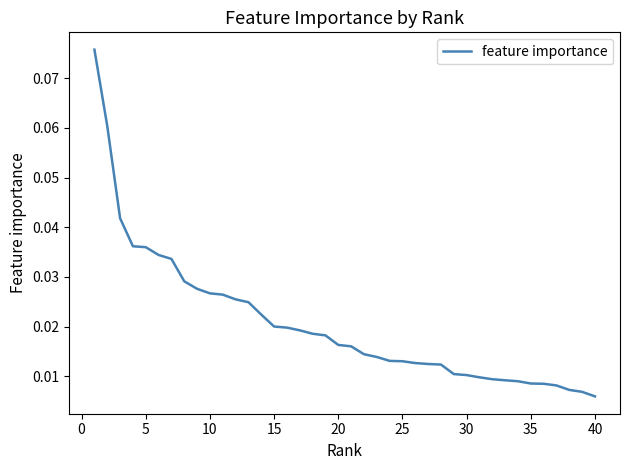

Does the chart display data point markers on the line(s)?

No